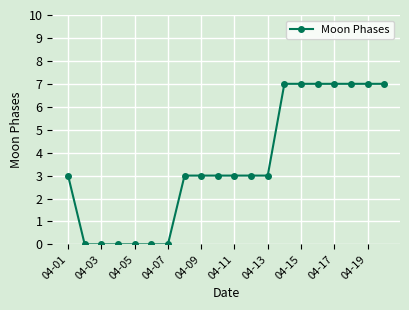

How many values are between 0 and 7?

20